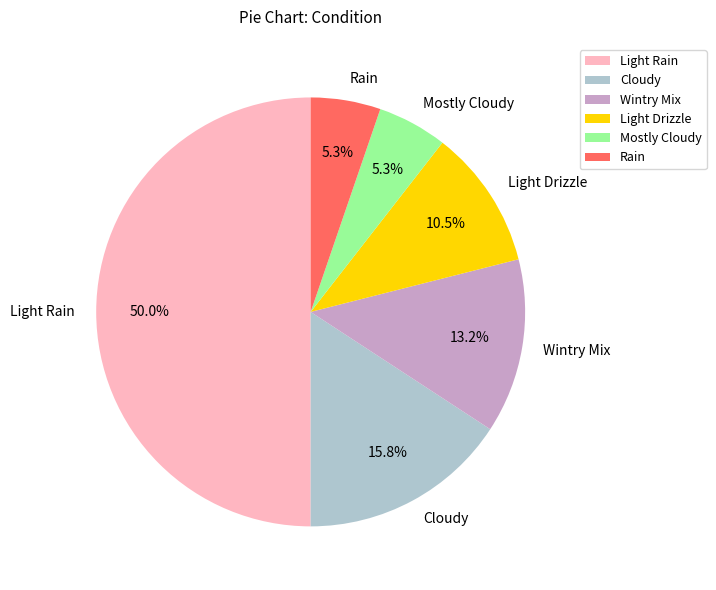

Which slice is the largest?

Light Rain